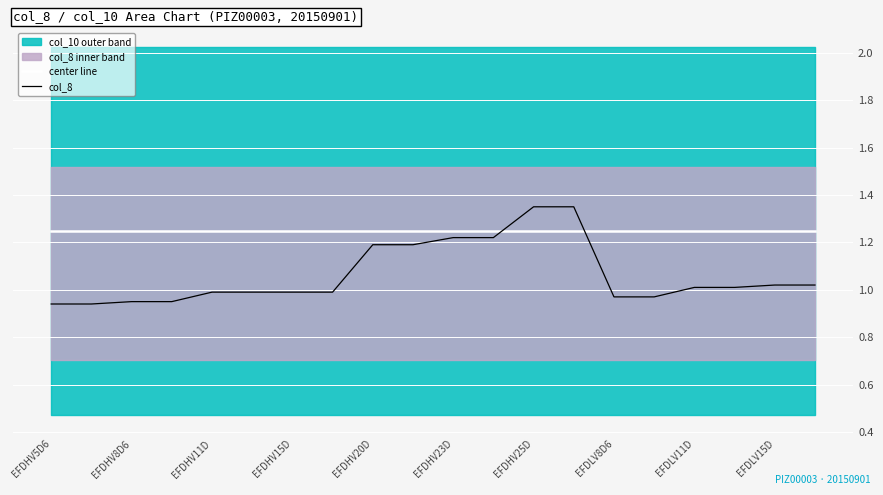

At which label is center line closest to 1?

EFDHV5D6